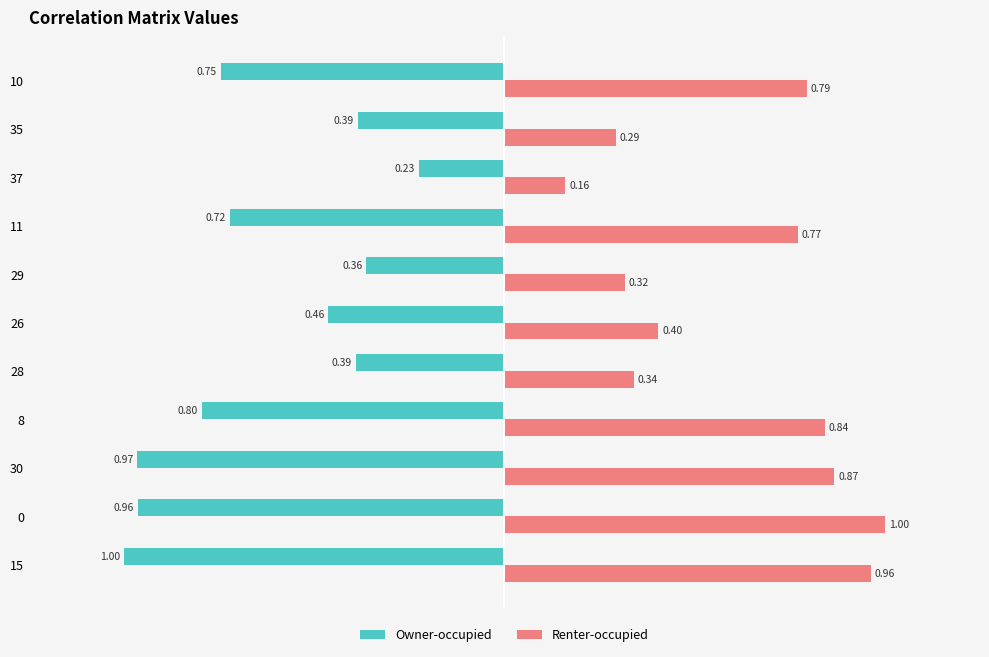

What is the sum of the Renter-occupied values at 8 and 28?

1.2